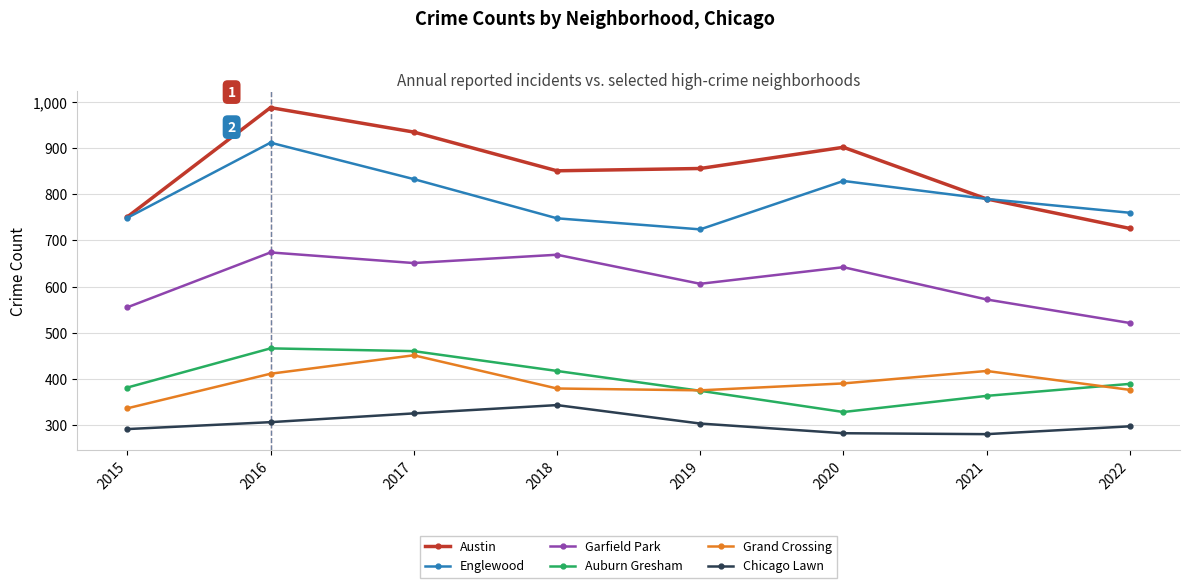

Is it true that Garfield Park equals 606 at 2019?

True